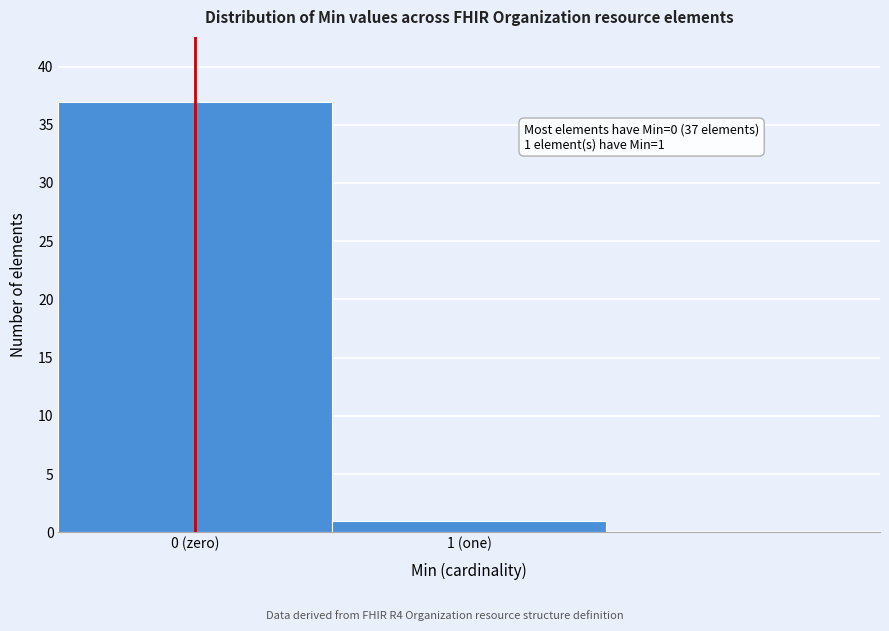

Reading left to right, extract all data points from this chart.

37	1